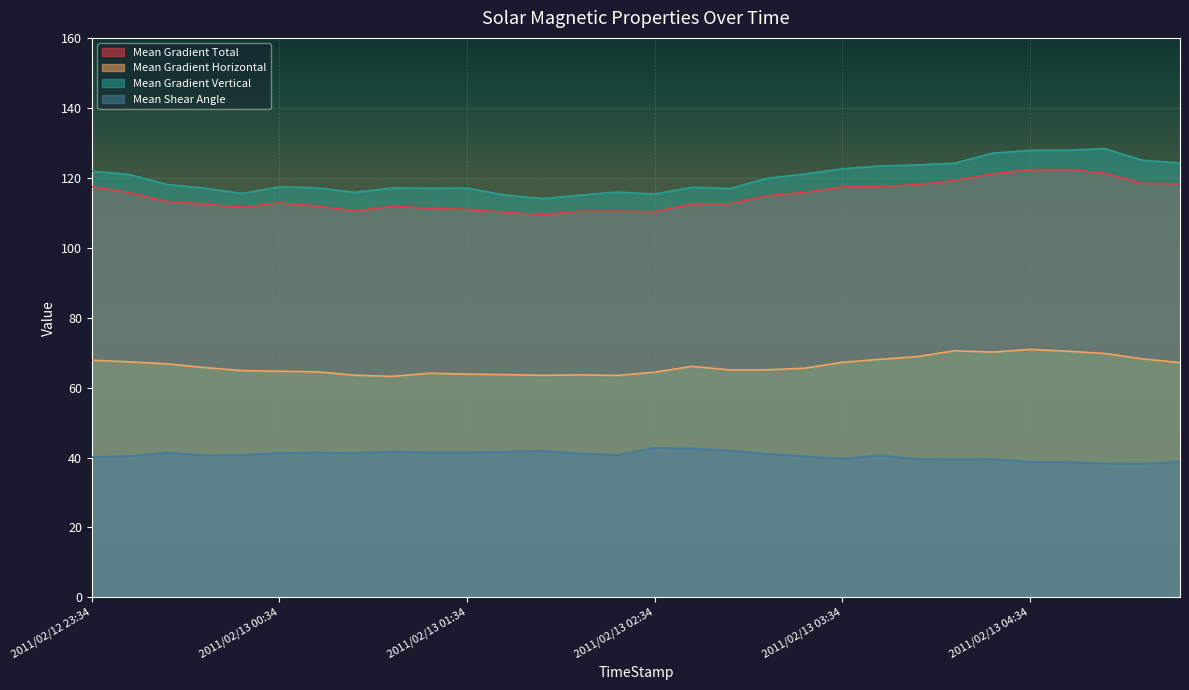

Where is the first local minimum for Mean Gradient Horizontal?

2011/02/13 01:10